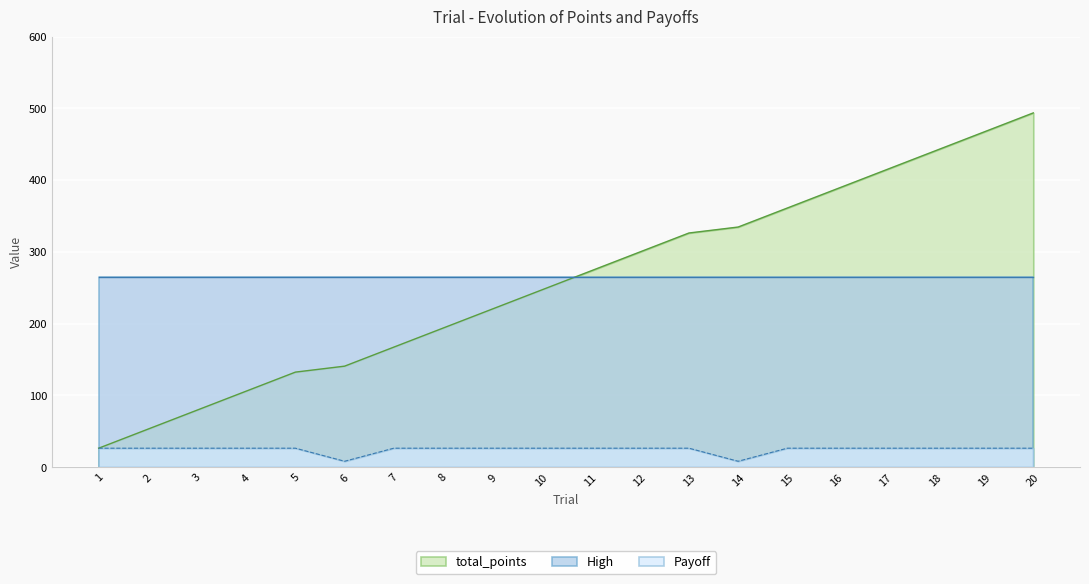

The value of total_points at 20 is 726.9. True or false?

False